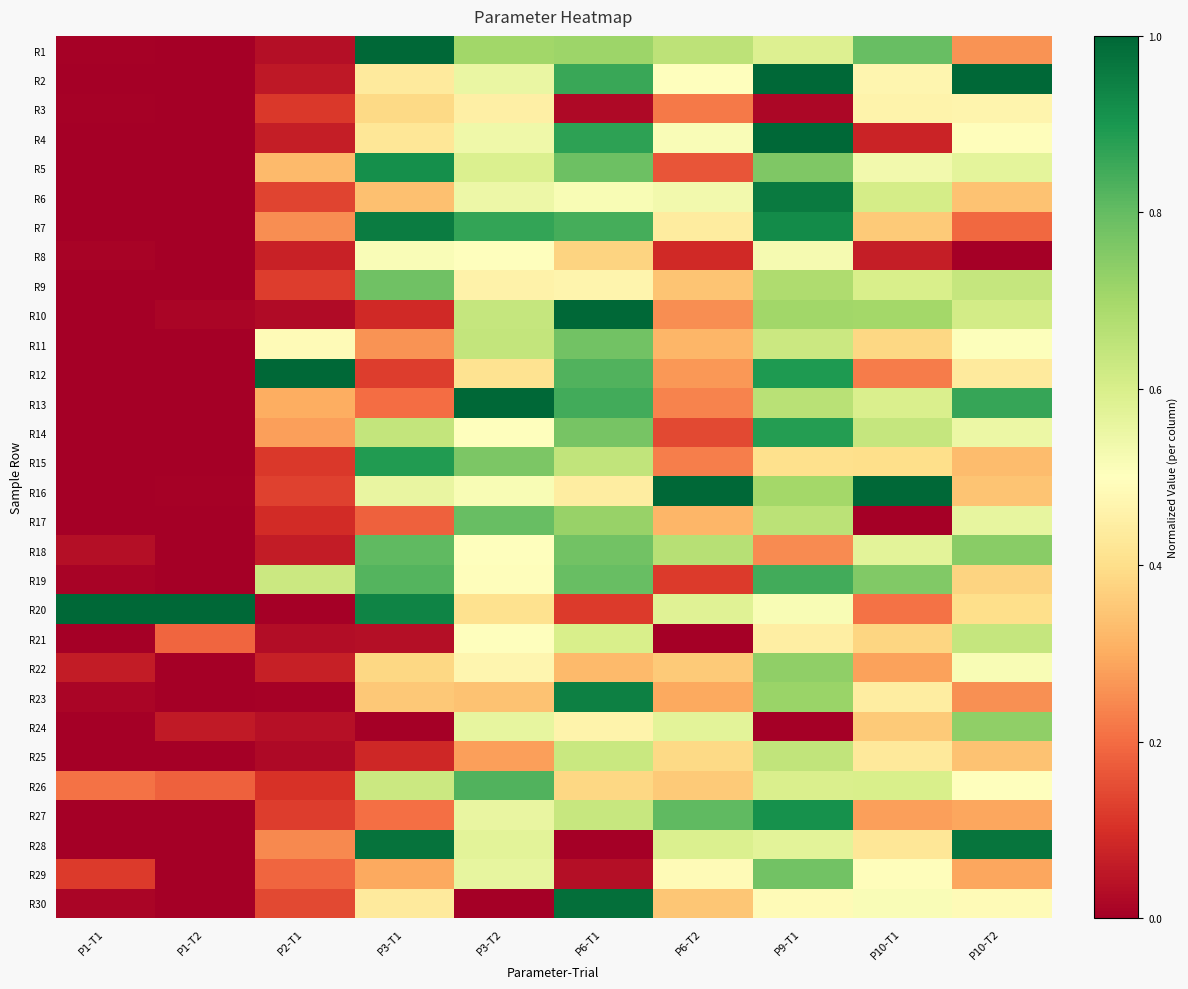

List the series in order of their peak value, highest first.

R1, R2, R4, R10, R12, R13, R16, R20, R30, R28, R6, R7, R23, R5, R27, R15, R14, R19, R26, R18, R17, R9, R29, R11, R22, R24, R25, R21, R8, R3